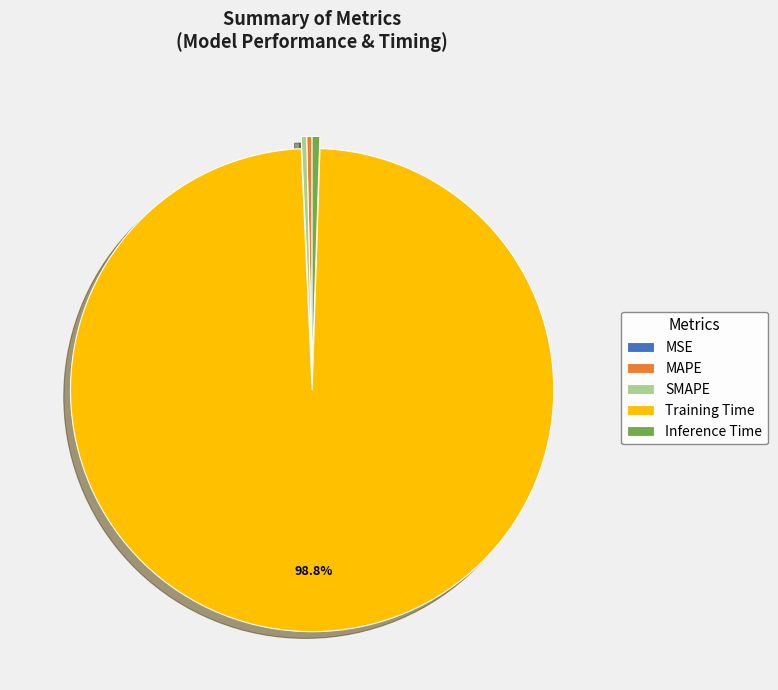

Which slice is the largest?

Training Time